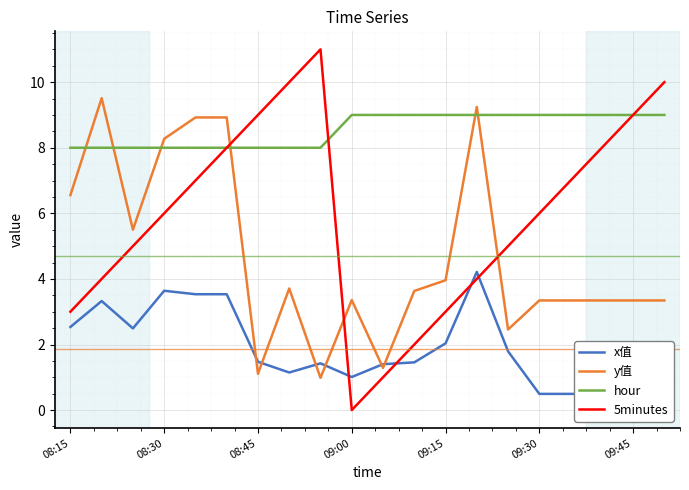

Is it true that hour equals 9.0 at 09:15?

True